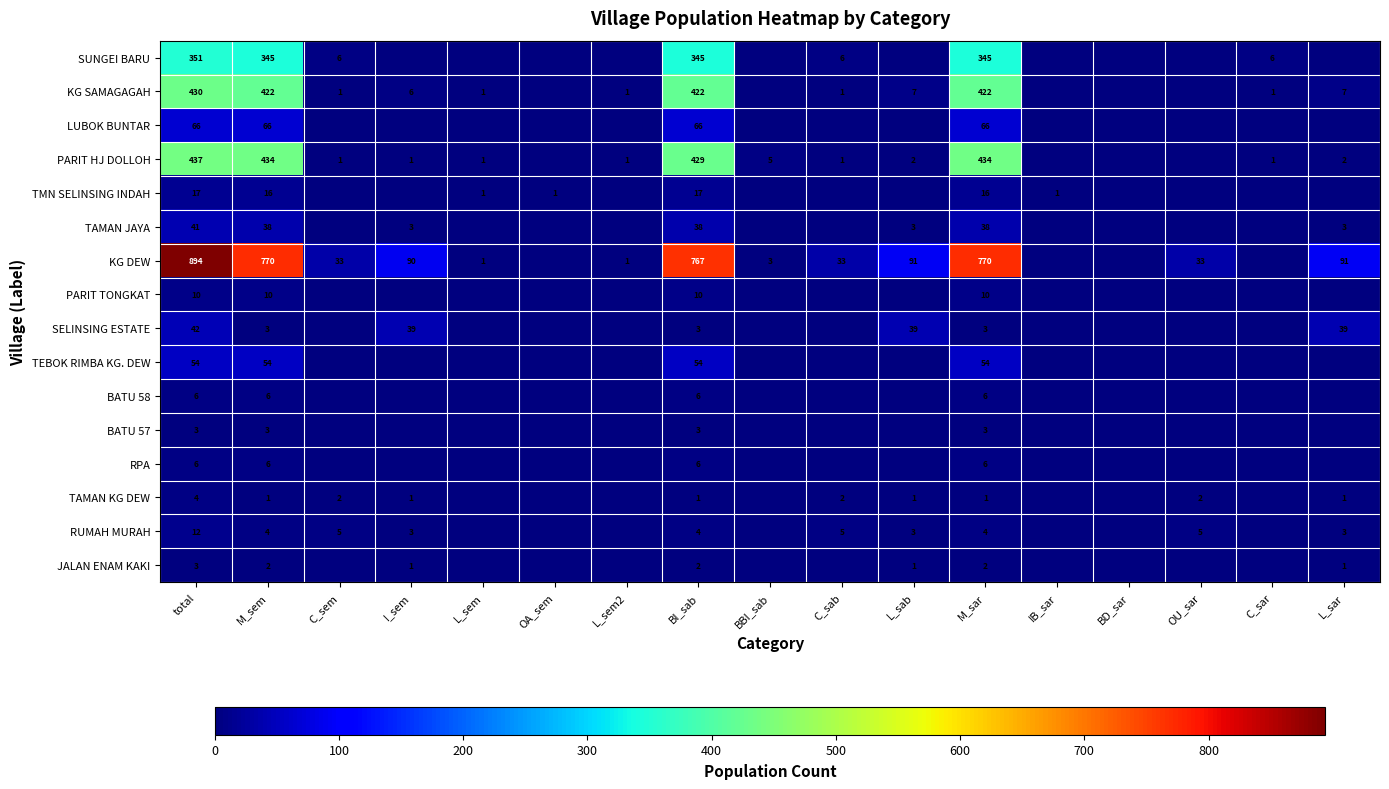

The value of TAMAN JAYA at BI_sab is 25. True or false?

False